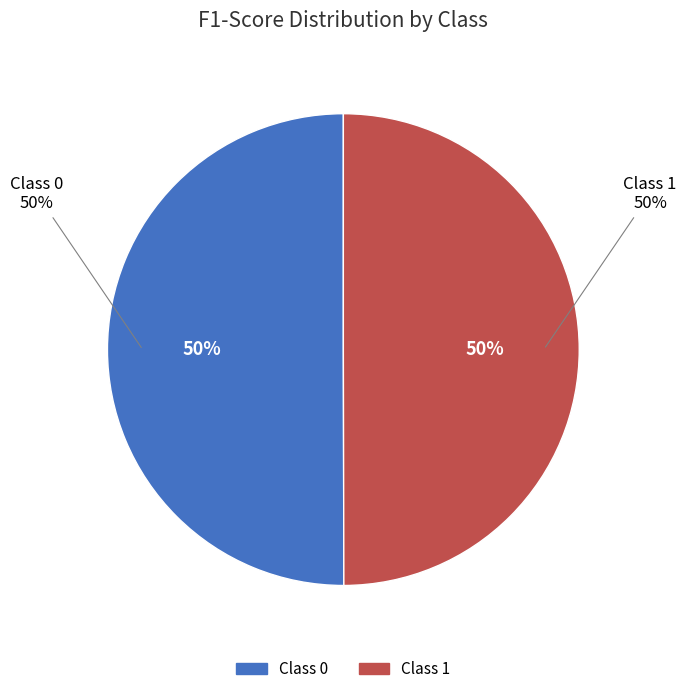

To the nearest percent, what percentage of the pie is 1?

50%